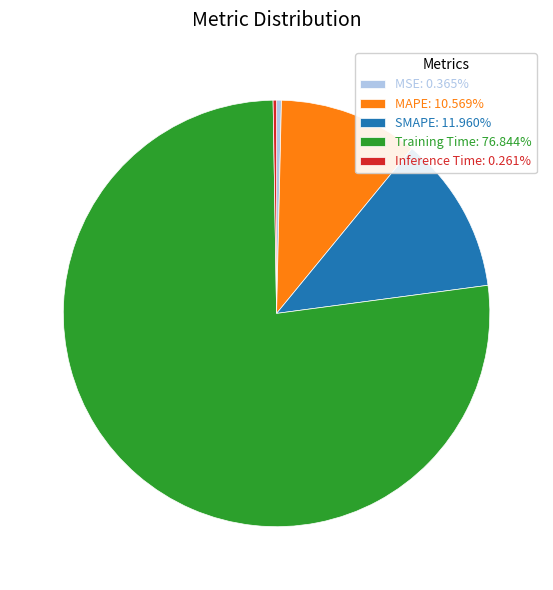

Is there a majority slice in this chart?

Yes